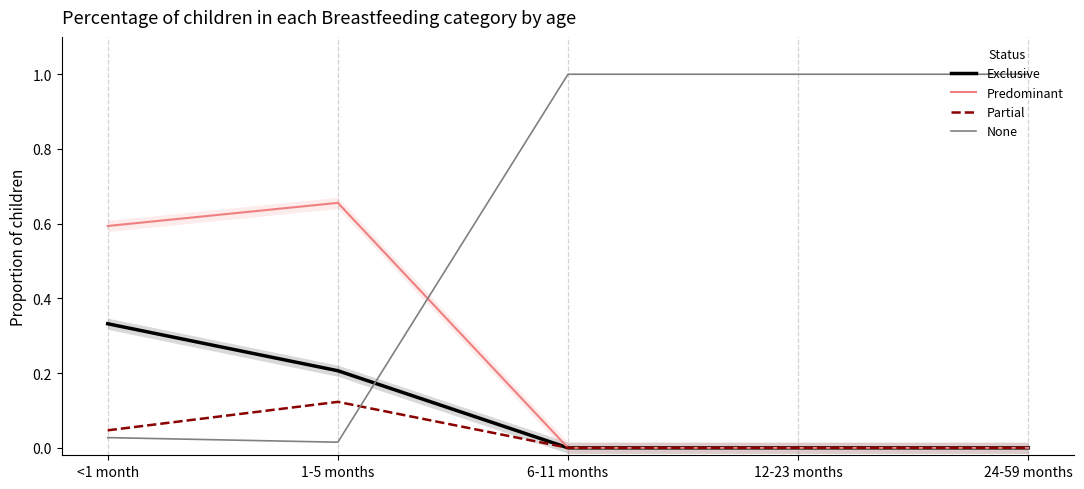

What position from the right is 6-11 months?

3